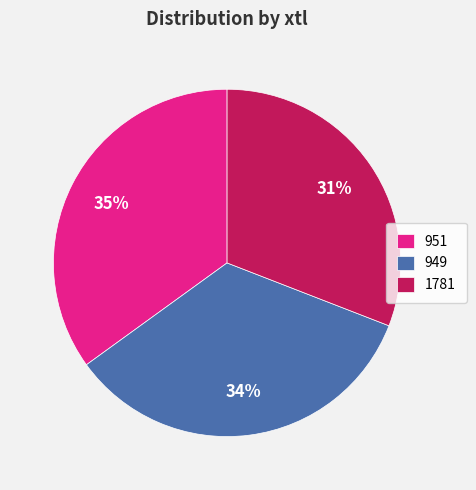

What percentage is the 951 slice, to the nearest percent?

35%